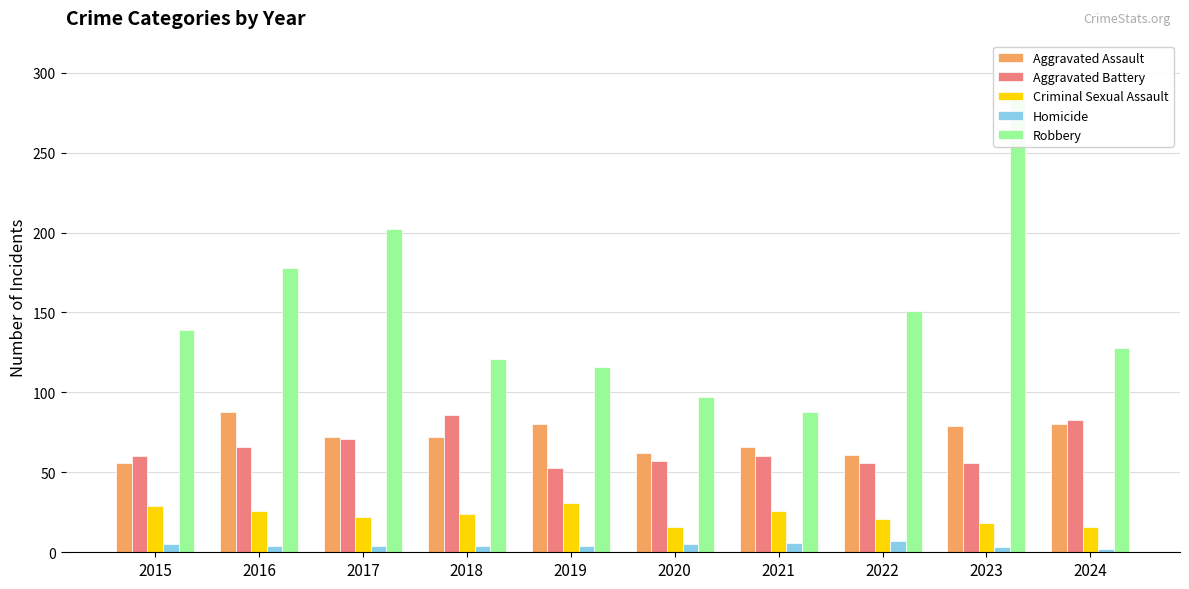

Is the value of Robbery at 2015 greater than the value of Aggravated Battery at 2017?

Yes